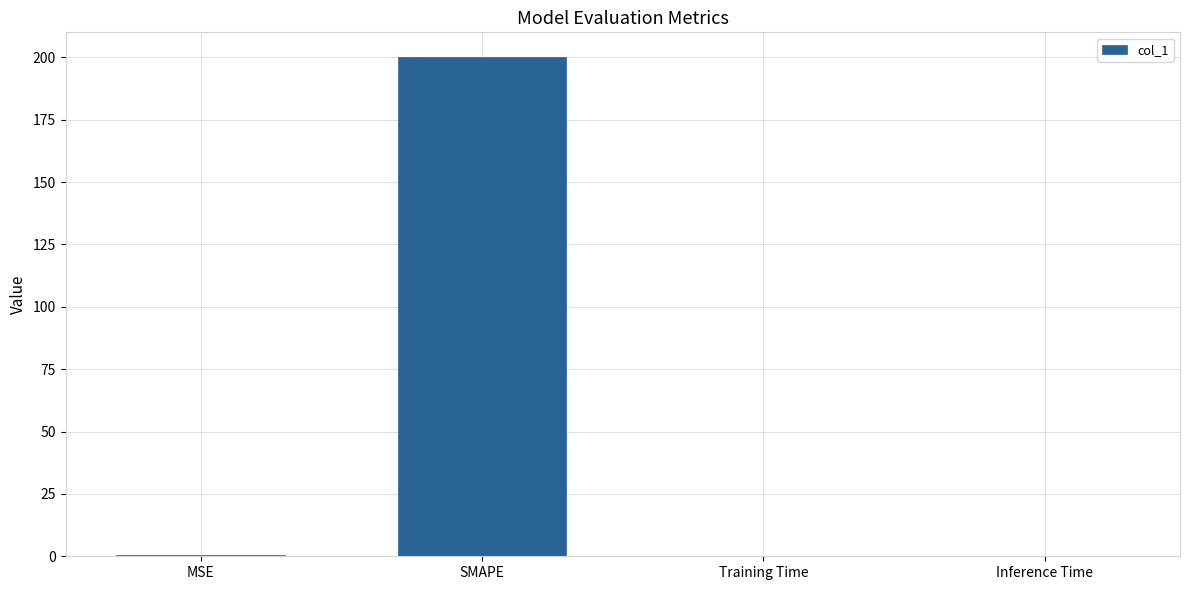

Read the value at SMAPE.

200.0